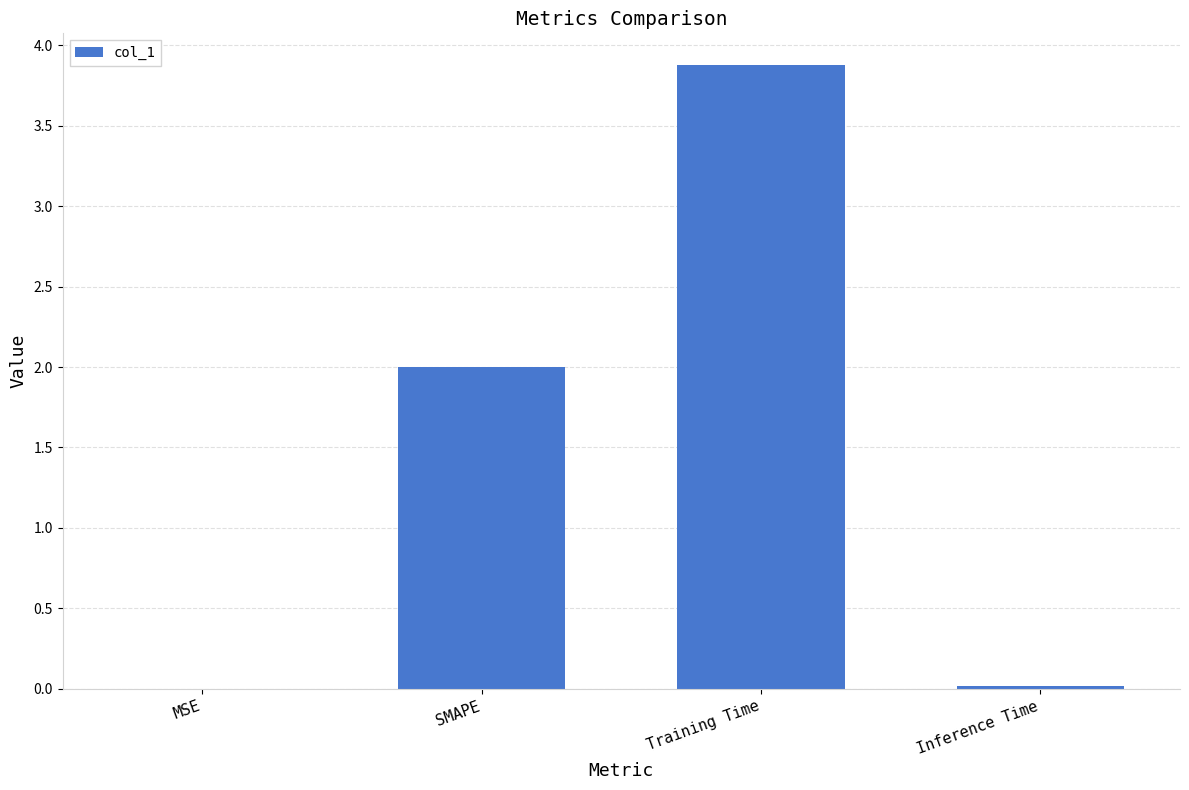

What value does the data have at SMAPE?

2.0